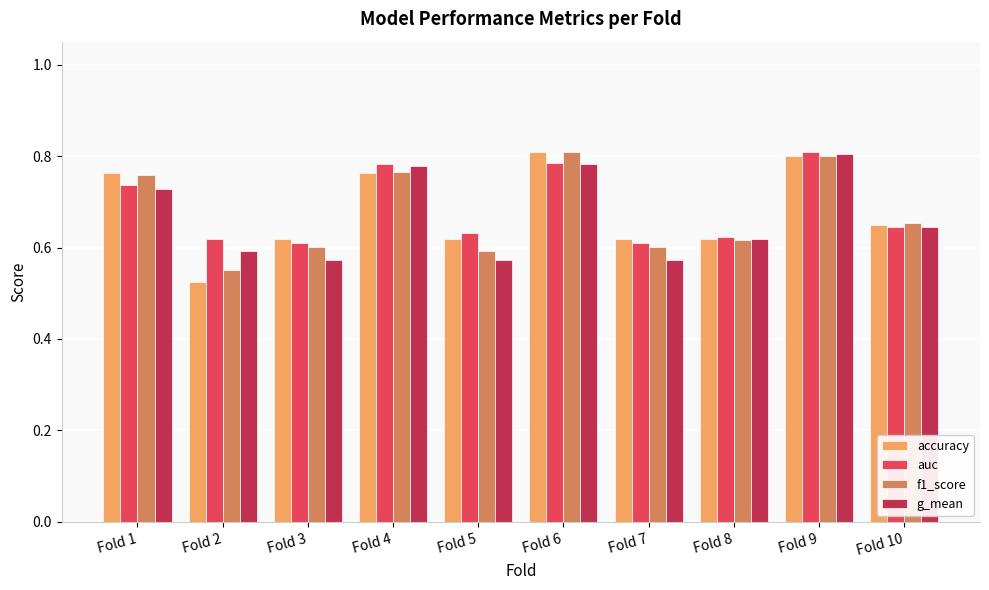

True or false: g_mean has a value of 0.8 at Fold 9.

True